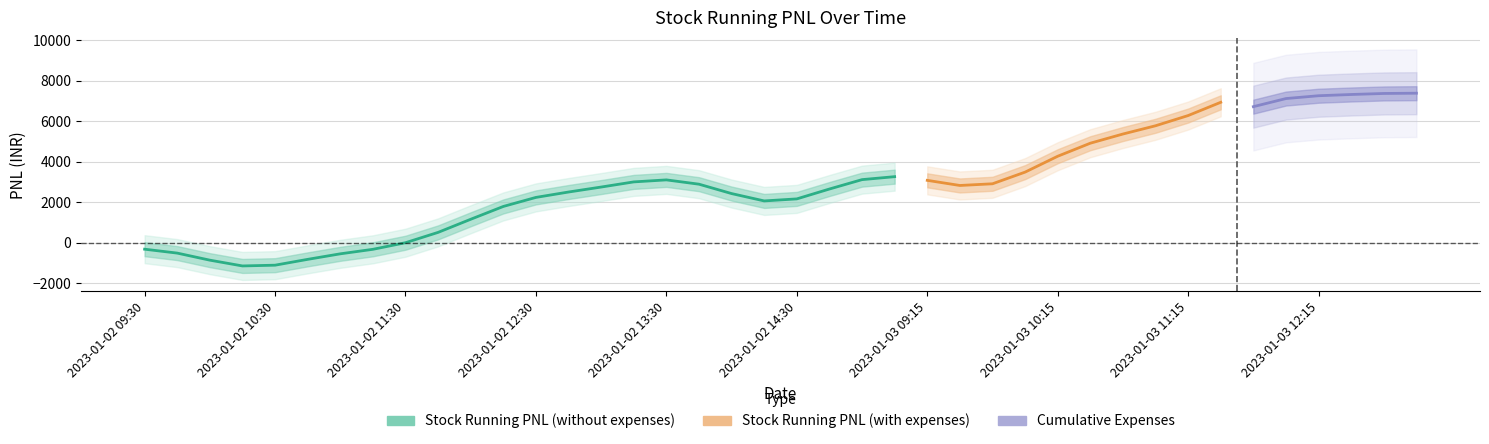

At which label does Stock Running PNL (without expenses) reach its minimum?

2023-01-02 10:15